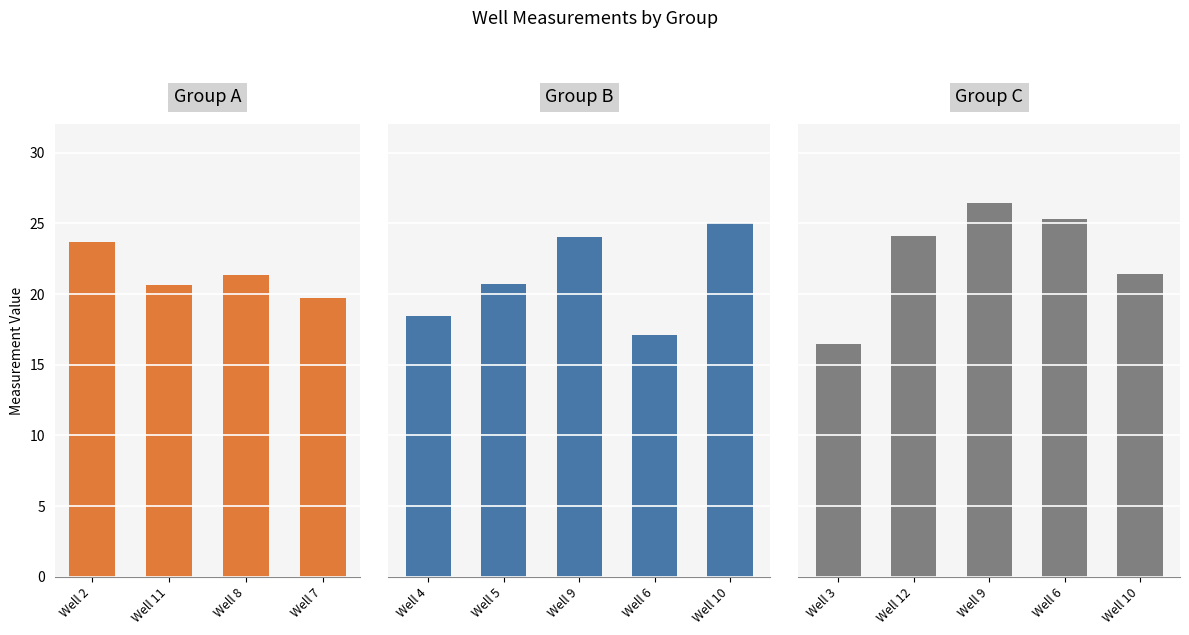

Rank the categories by value from highest to lowest.

Well 10, Well 12, Well 9, Well 2, Well 8, Well 5, Well 11, Well 7, Well 4, Well 6, Well 3